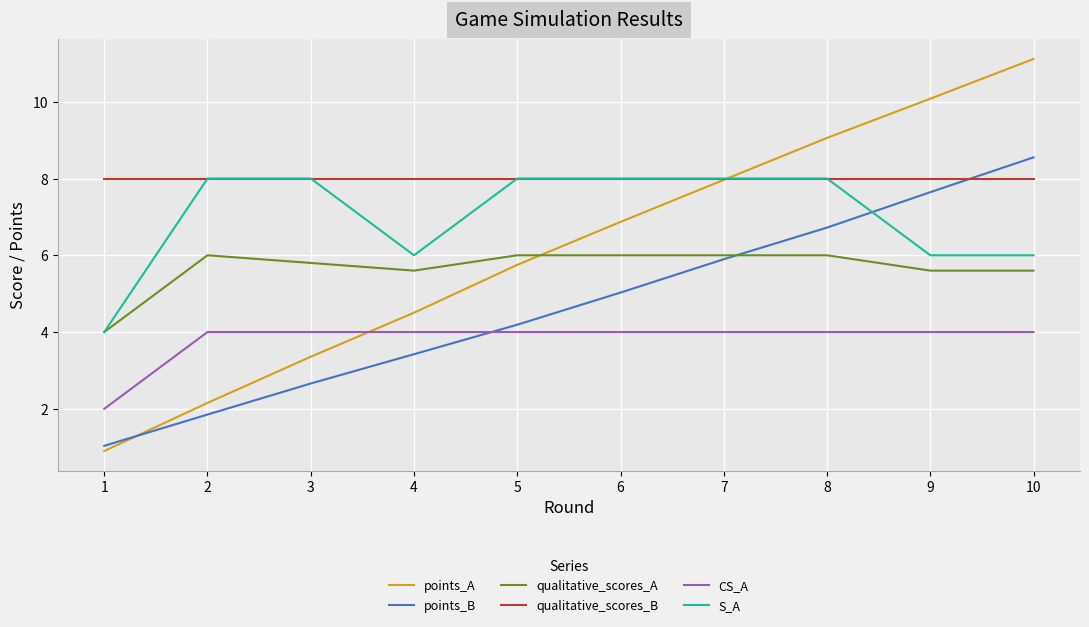

How many intersections are there between S_A and points_B?

1